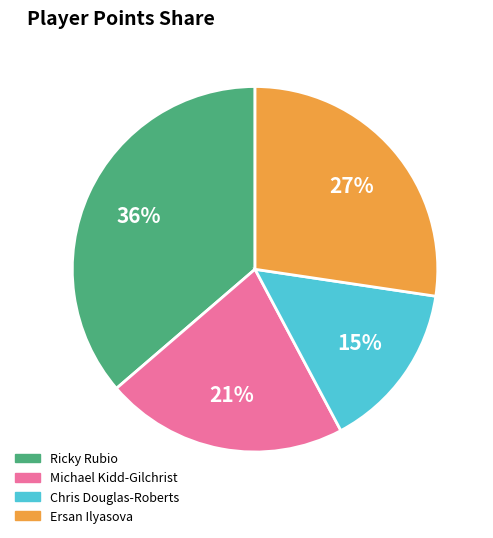

True or false: Chris Douglas-Roberts accounts for 15% of the total.

True